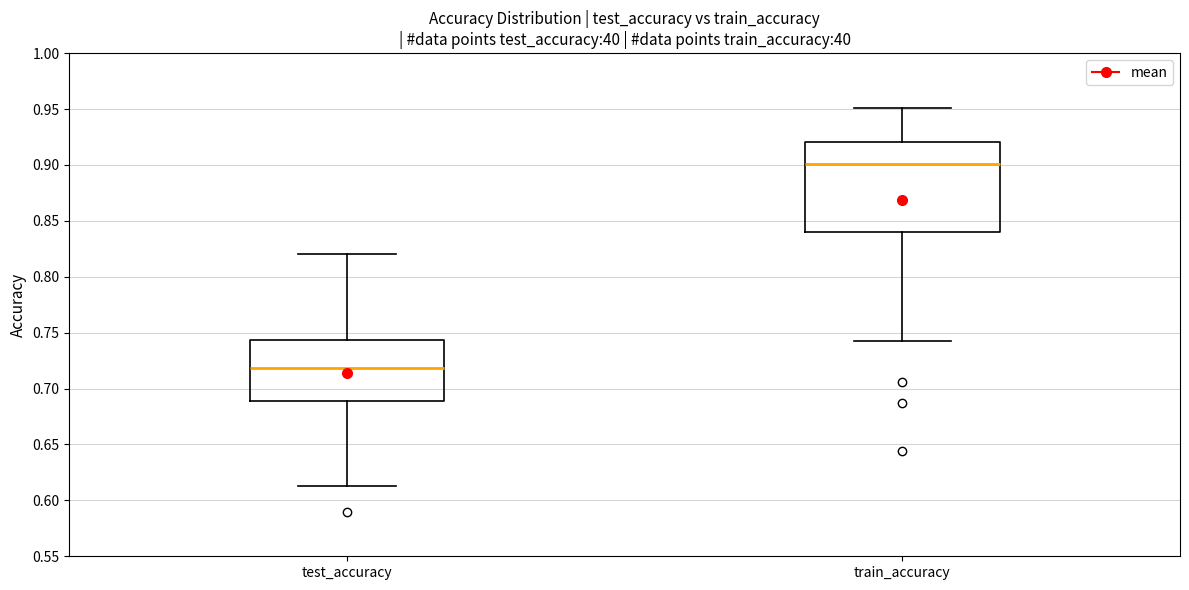

Where does the lower whisker of the box for train_accuracy end on the y-axis? The values are not printed on the chart, so give them approximately, as read against the axis.

0.740